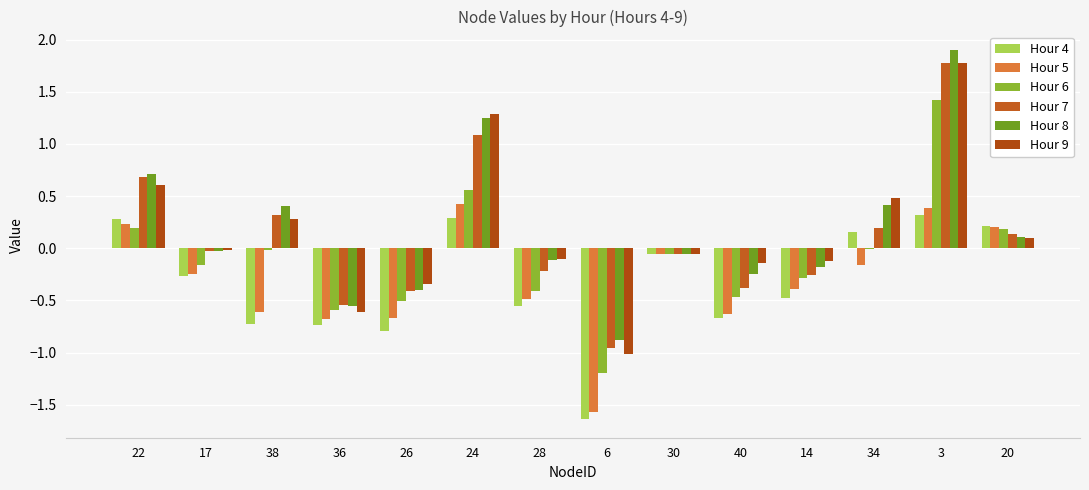

What is the label of the 6th bar from the left?

24